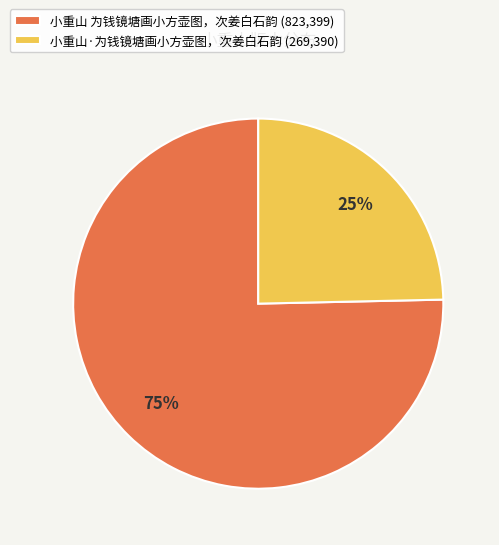

Does any single category account for the majority?

Yes